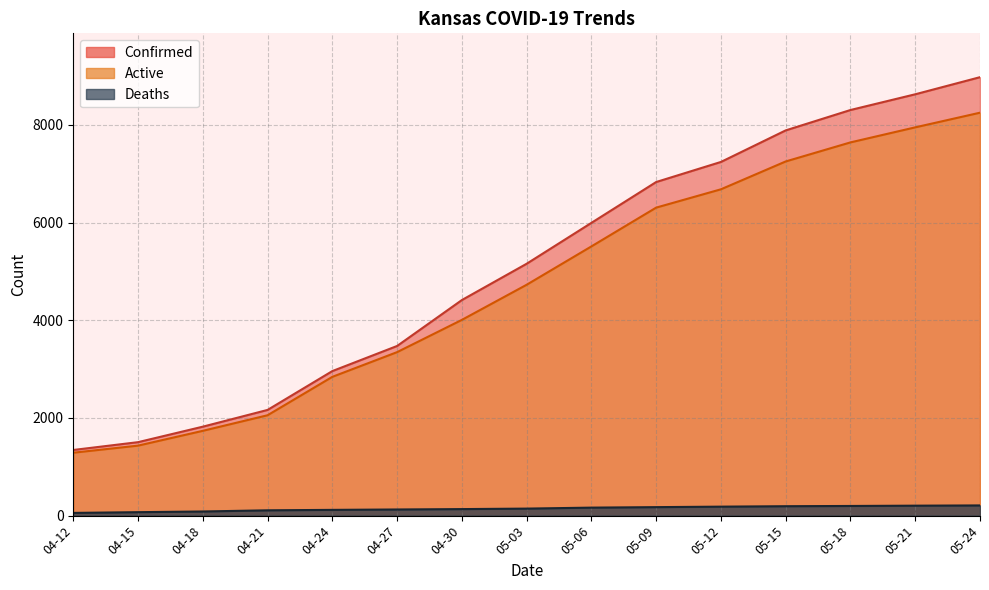

How many lines are shown in the chart?

2